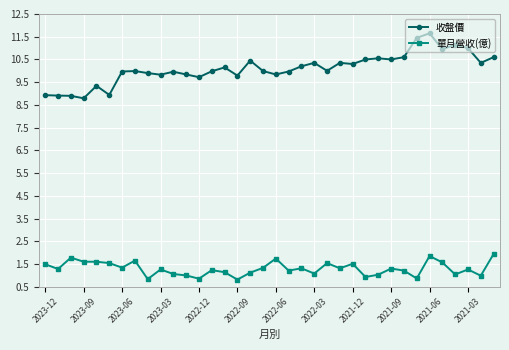

Which series has the largest total across all categories?

收盤價